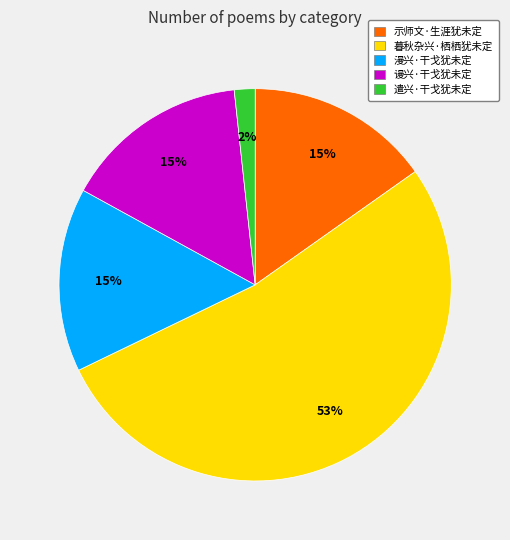

Is the sum of 漫兴·干戈犹未定 and 遣兴·干戈犹未定 greater than half?

No